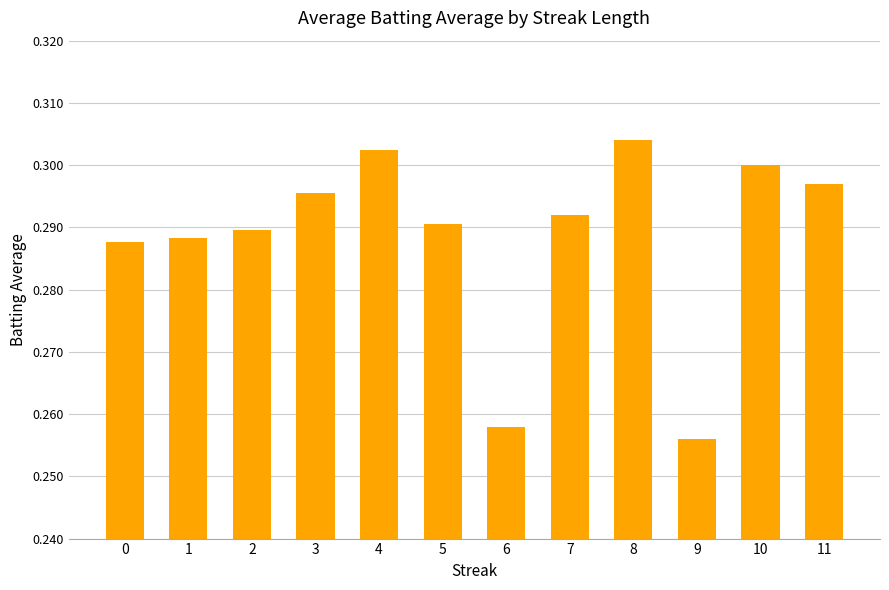

How many bars are there in total?

12